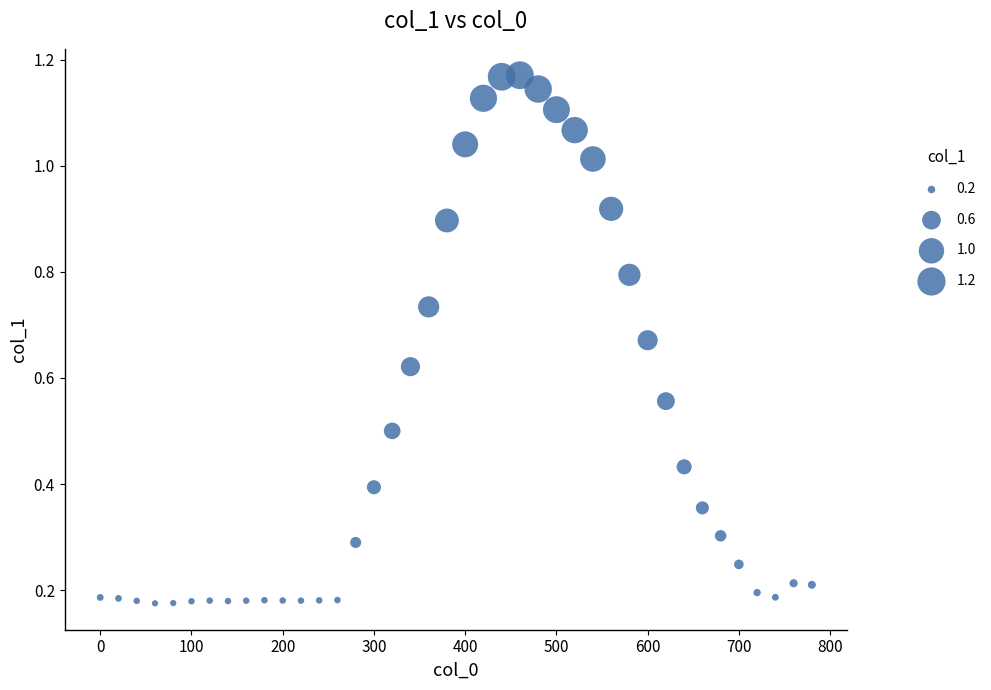

What is the range of X values (max minus min)?

780.0